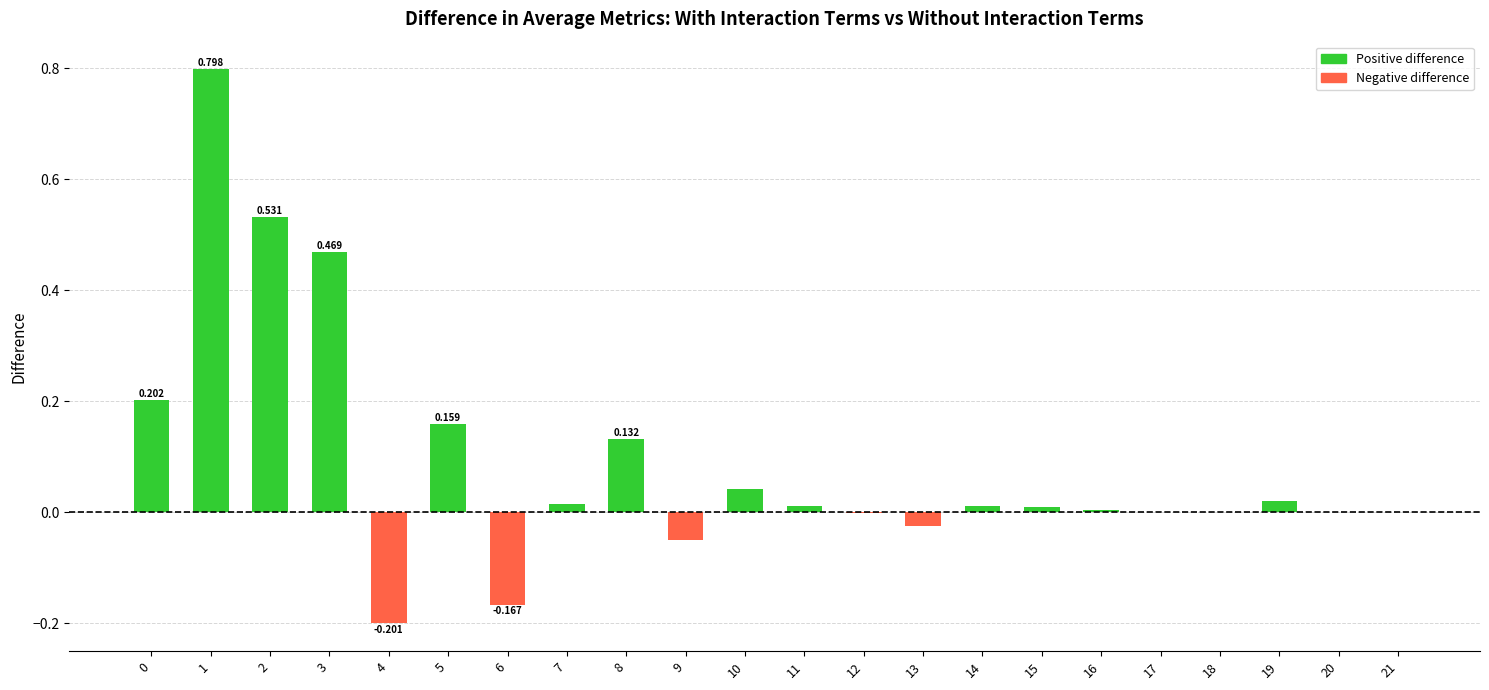

The value at 11 is 0.0. True or false?

True